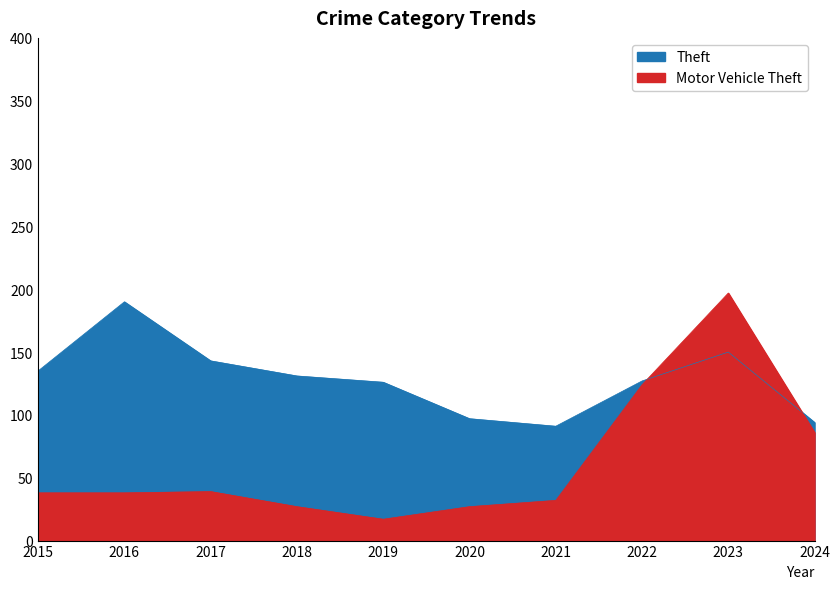

In Theft, how many points are lower than both neighbors (excluding endpoints)?

1